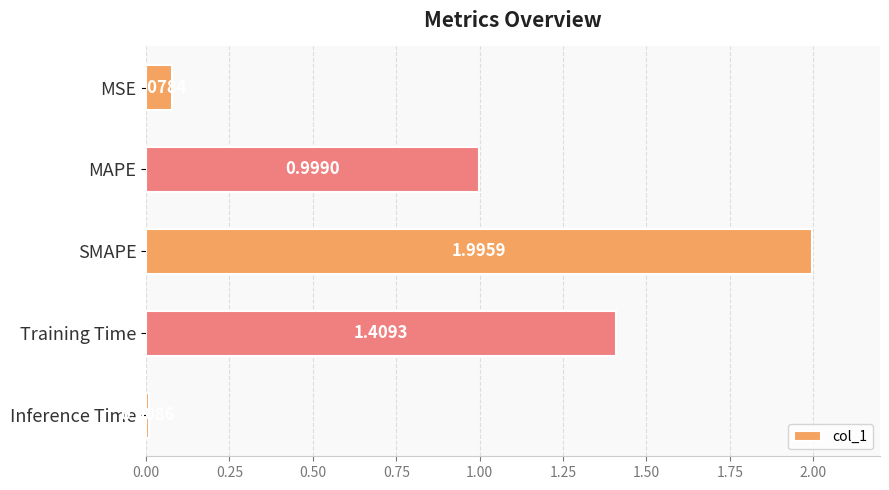

How many bars are there in total?

5